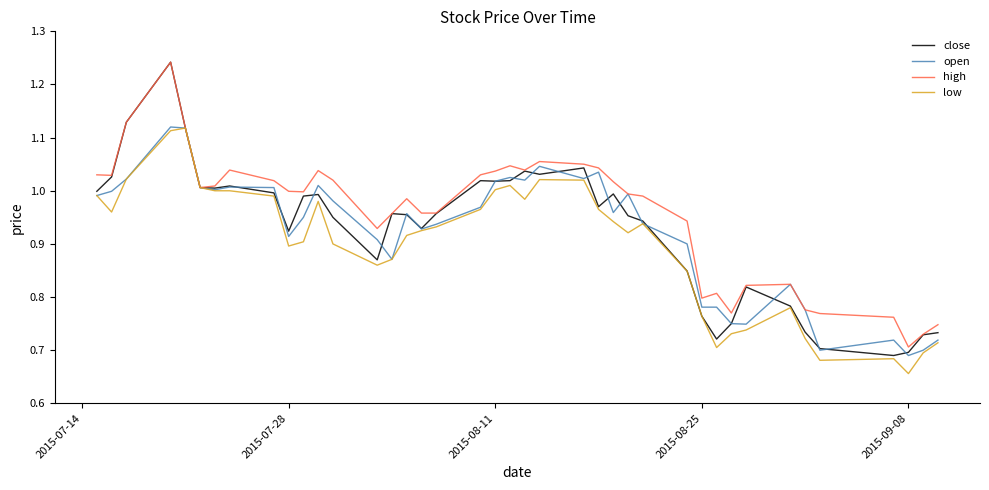

Which series has the widest spread of values?

close